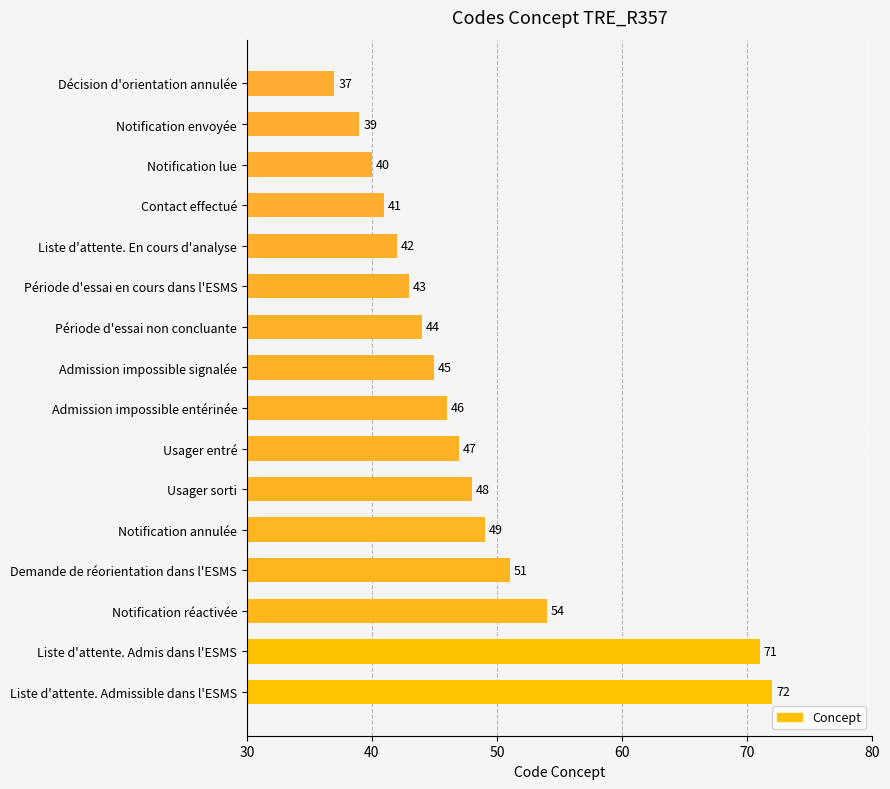

Which has a higher value, Contact effectué or Admission impossible signalée?

Admission impossible signalée